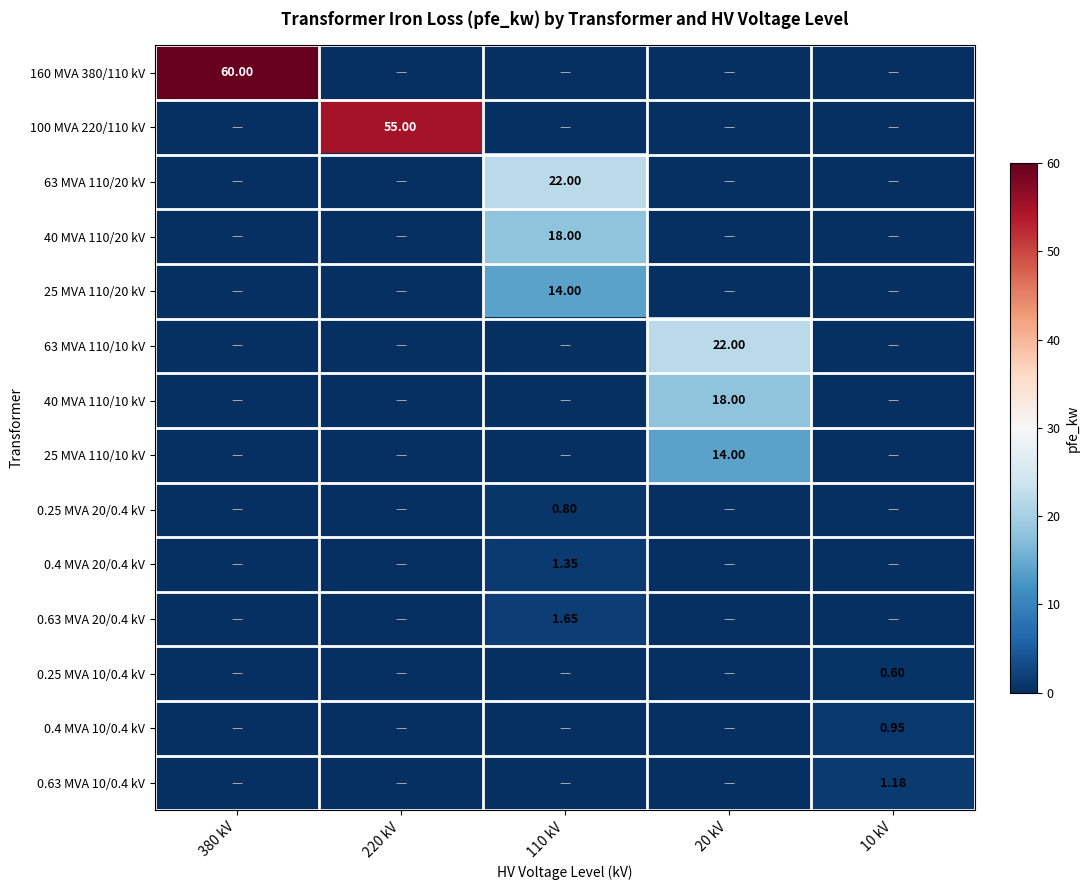

At how many categories does at least one series exceed 25?

2